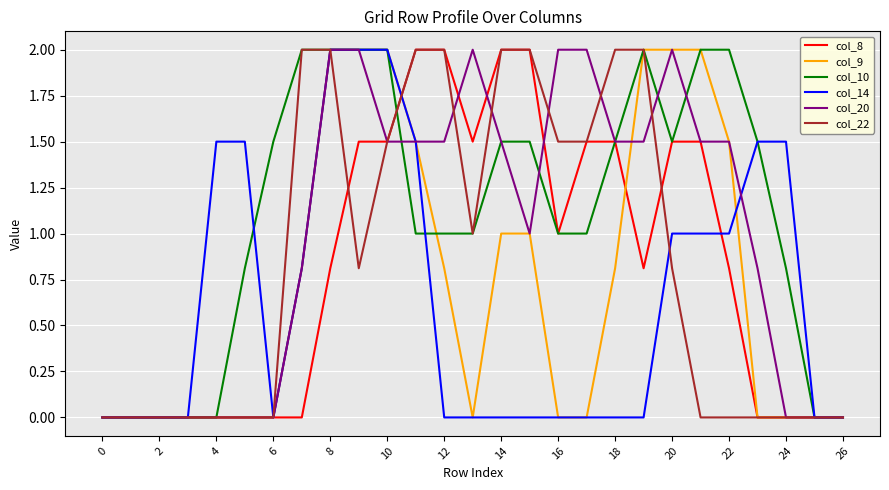

What is the maximum value for col_10?

2.0